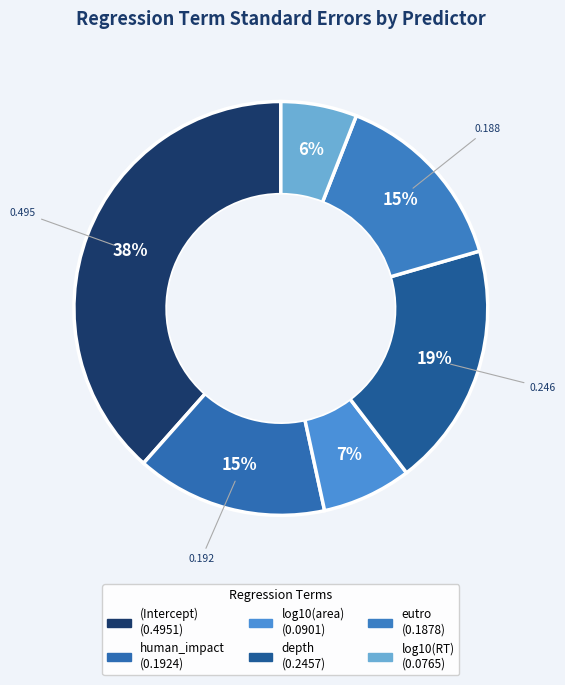

How many slices are in this pie chart?

6